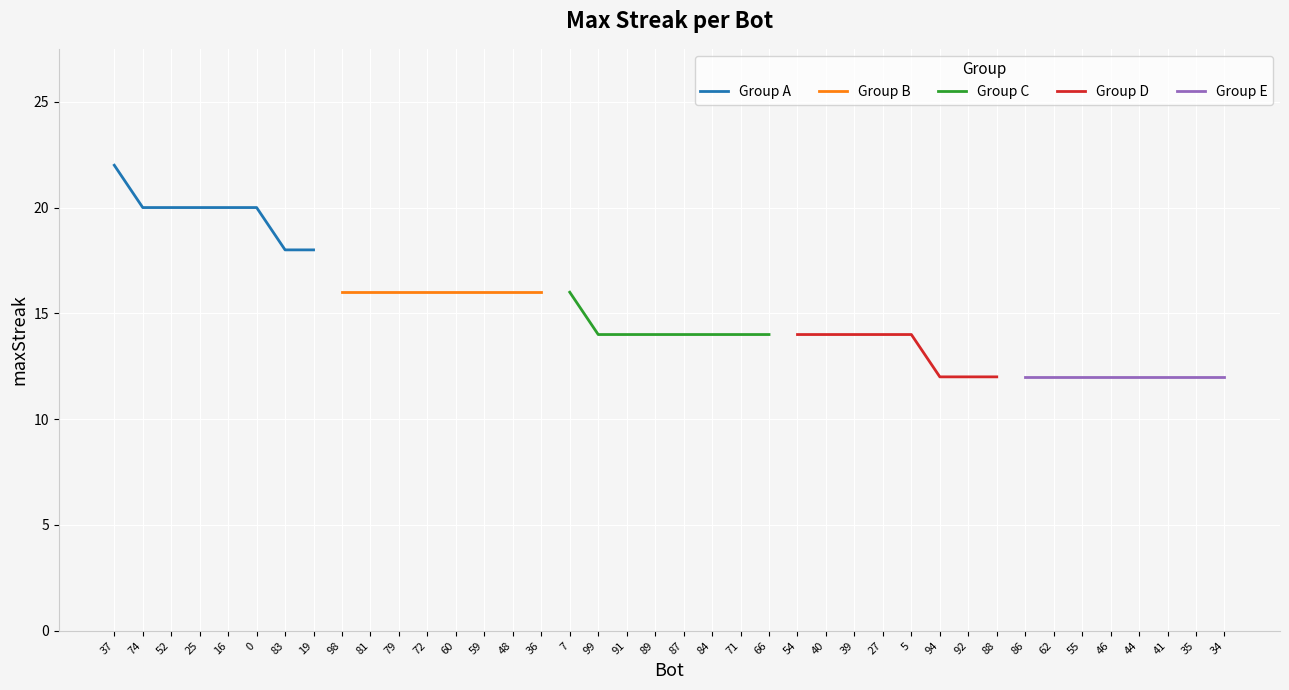

At how many categories does at least one series exceed 19?

6